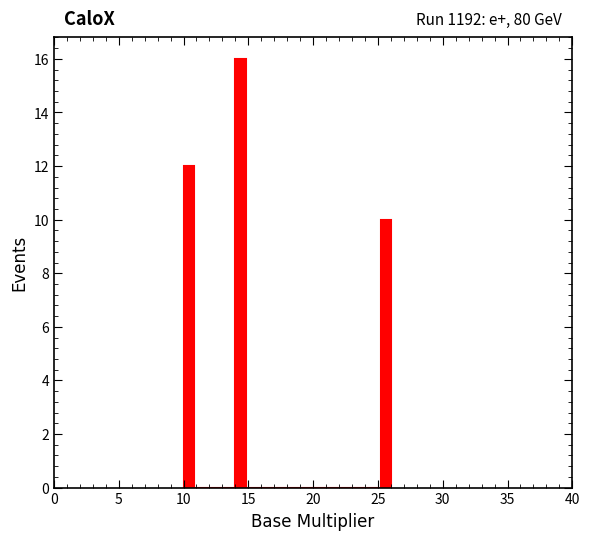

Around what value on the x-axis is the tallest bar? Give the approximate position of its centre, as read against the axis.

14.5